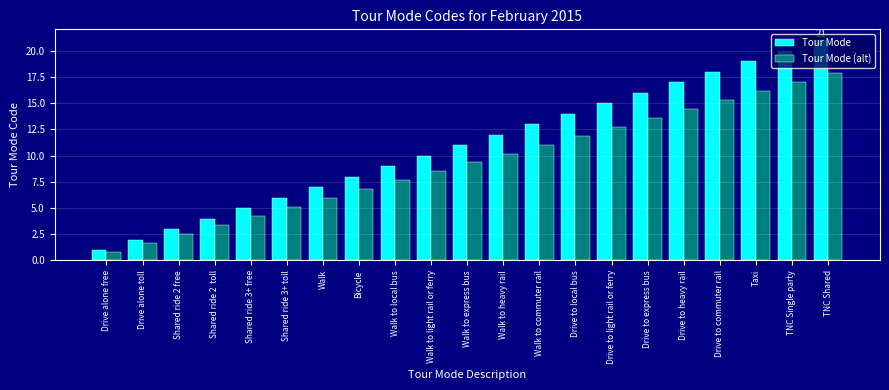

What is the sum of the Tour Mode (alt) values at Drive alone toll and Drive to local bus?

13.6